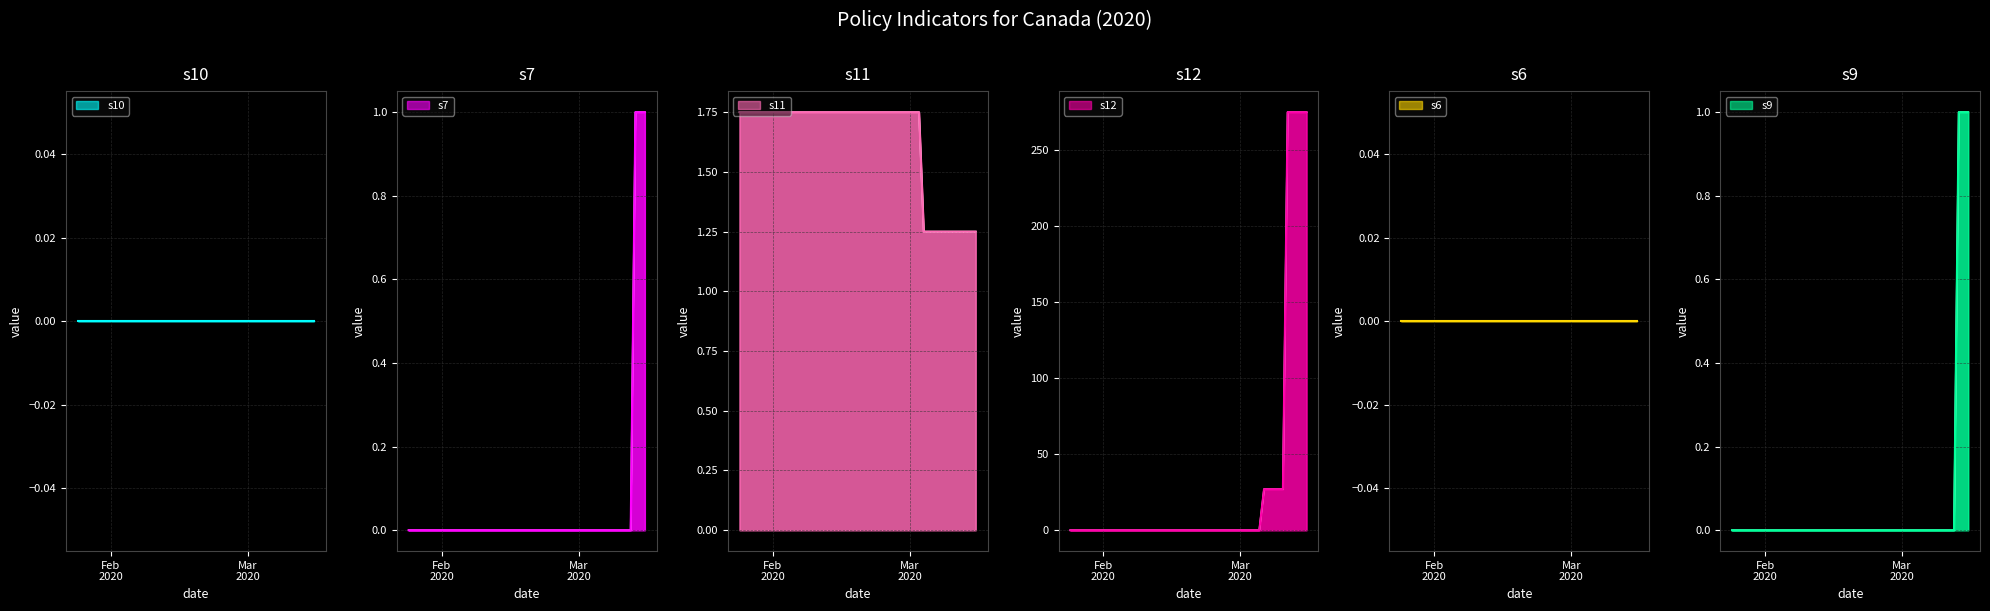

List the labels in order of s11 value, smallest first.

2020-03-04, 2020-03-05, 2020-03-06, 2020-03-07, 2020-03-08, 2020-03-09, 2020-03-10, 2020-03-11, 2020-03-12, 2020-03-13, 2020-03-14, 2020-03-15, 2020-01-25, 2020-01-27, 2020-01-28, 2020-01-31, 2020-02-01, 2020-02-04, 2020-02-06, 2020-02-12, 2020-02-13, 2020-02-14, 2020-02-15, 2020-02-16, 2020-02-17, 2020-02-18, 2020-02-19, 2020-02-20, 2020-02-21, 2020-02-22, 2020-02-23, 2020-02-24, 2020-02-25, 2020-02-26, 2020-02-27, 2020-02-28, 2020-02-29, 2020-03-01, 2020-03-02, 2020-03-03